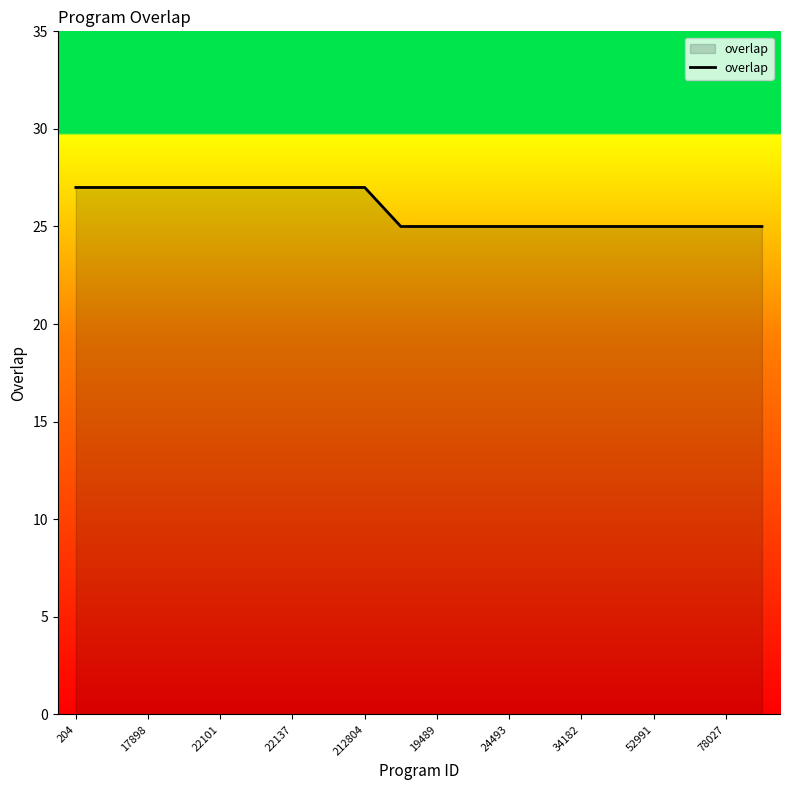

What is the maximum value shown in the chart?

27